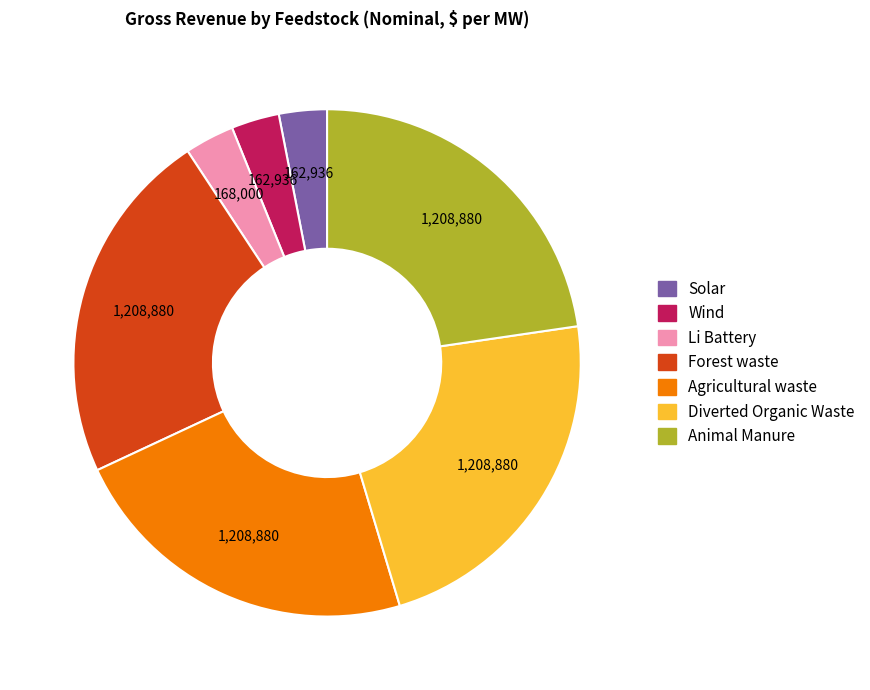

Is there any slice that represents more than half of the pie?

No